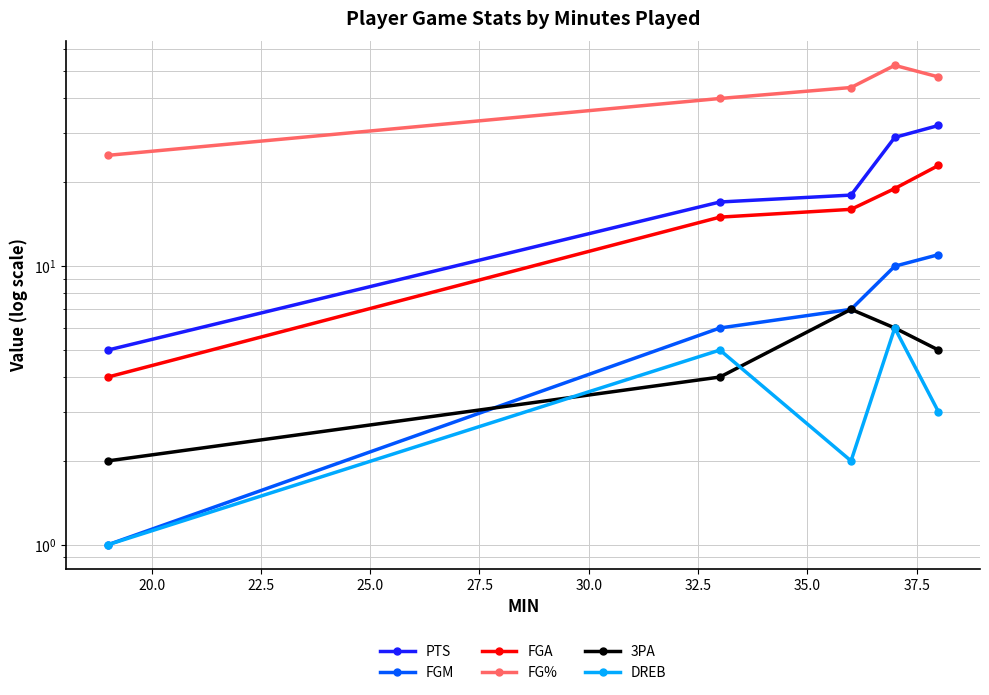

At how many categories does at least one series exceed 27?

4